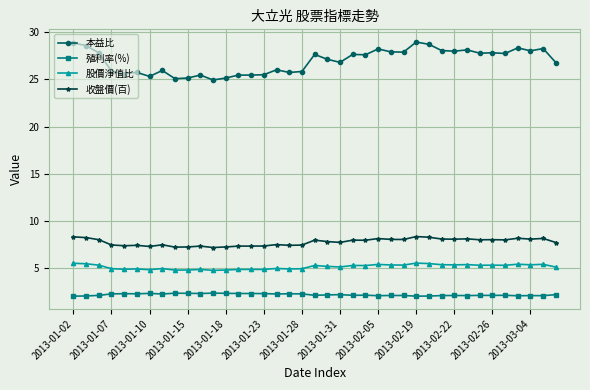

What is the minimum value shown in the chart?

2.0